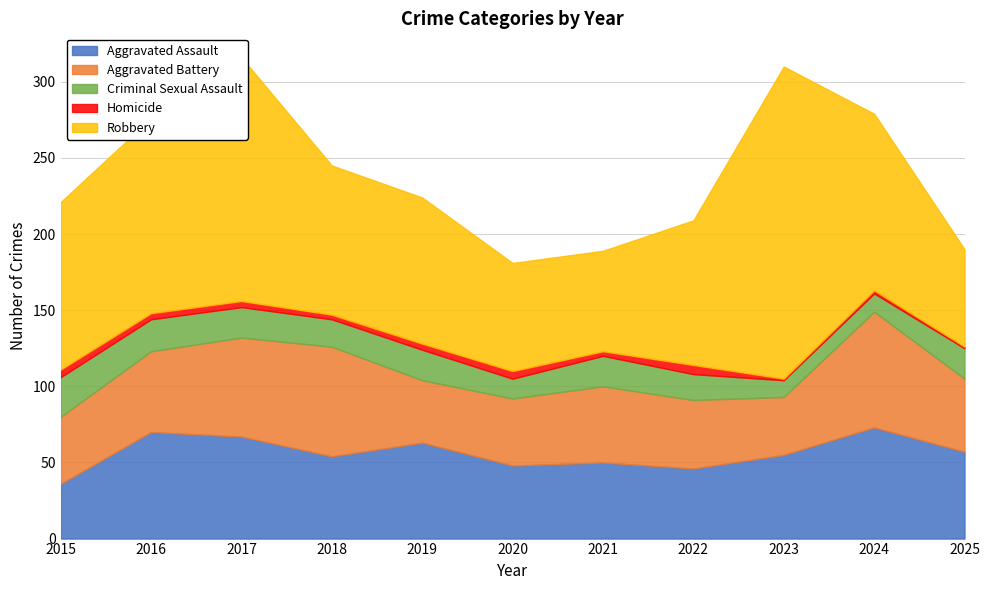

What is the minimum value shown in the chart?

1